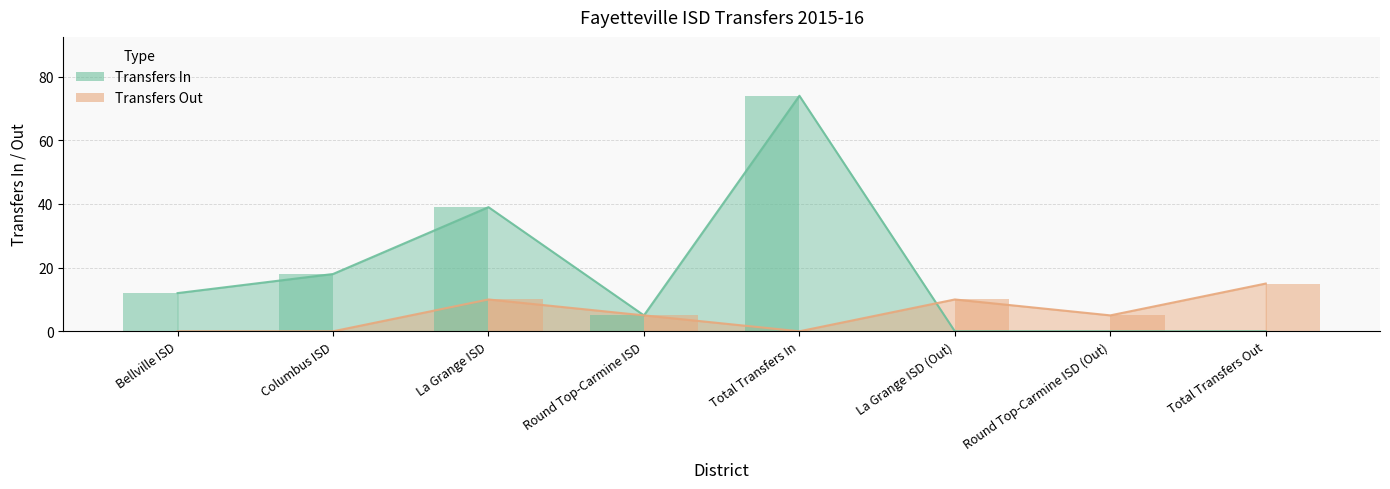

The Transfers Out series shows 5 at Round Top-Carmine ISD (Out). True or false?

True